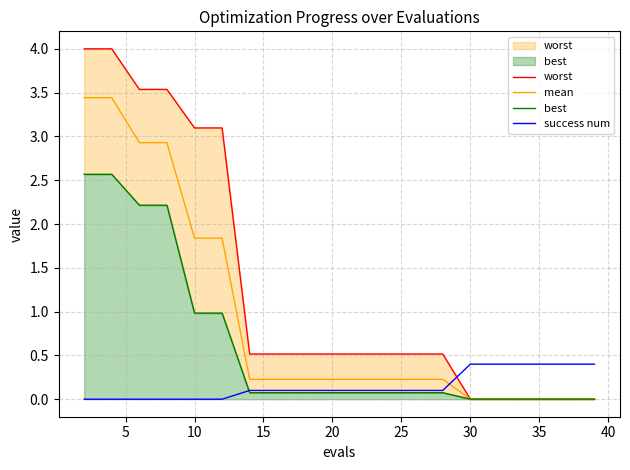

What are all the series names shown in the legend?

worst, mean, best, success num